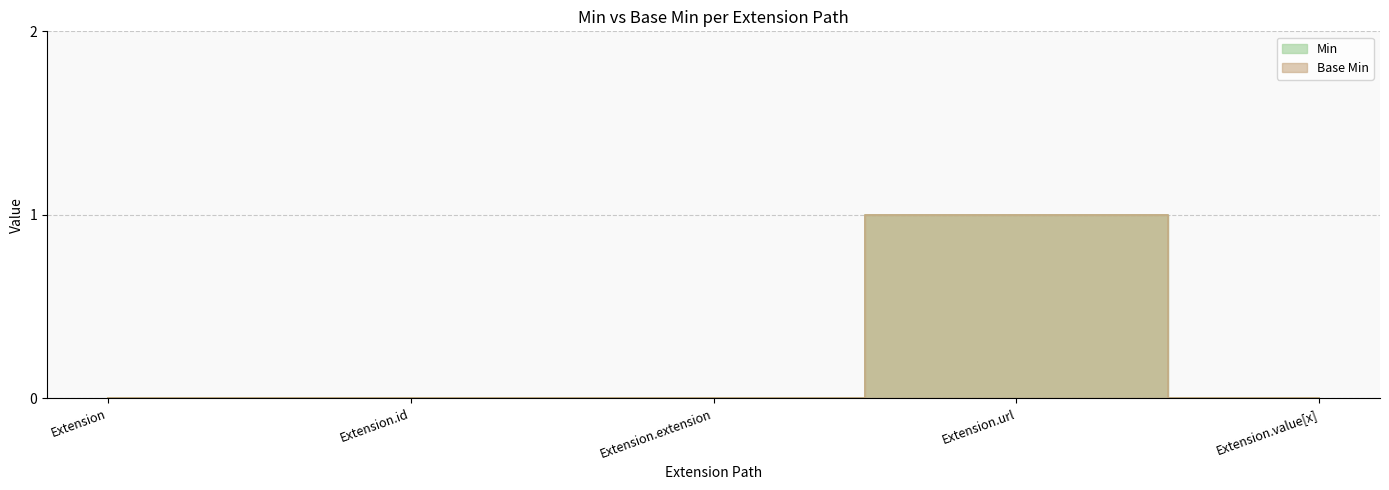

Between Extension and Extension.value[x], which is larger?

Extension